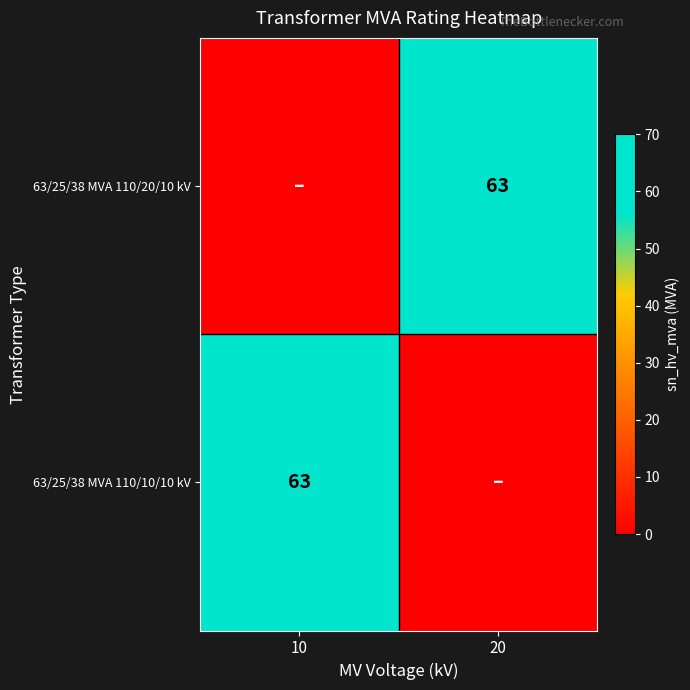

True or false: 63/25/38 MVA 110/20/10 kV has a value of 113 at 20.

False